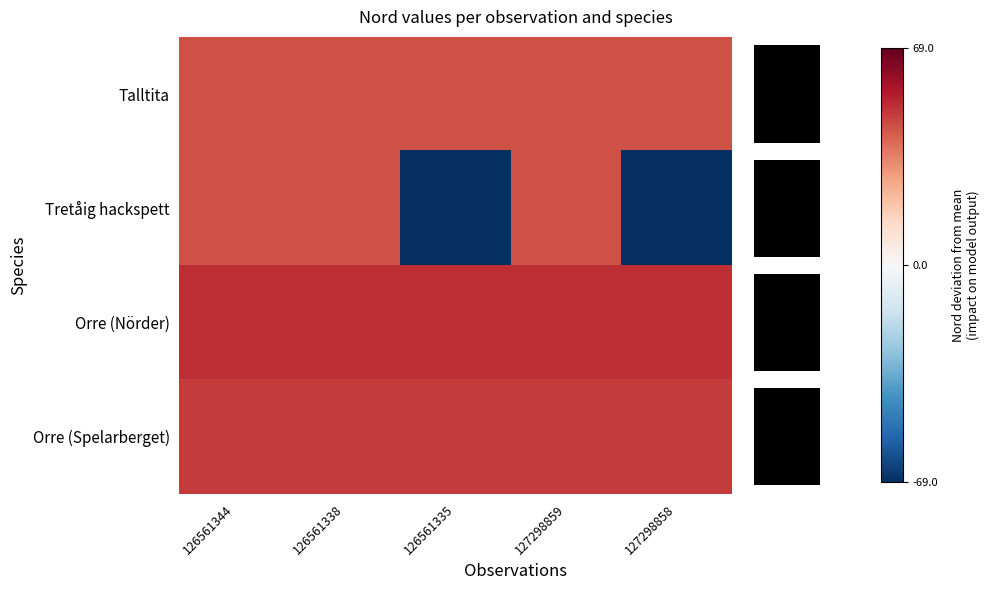

What is the minimum value shown in the chart?

-69